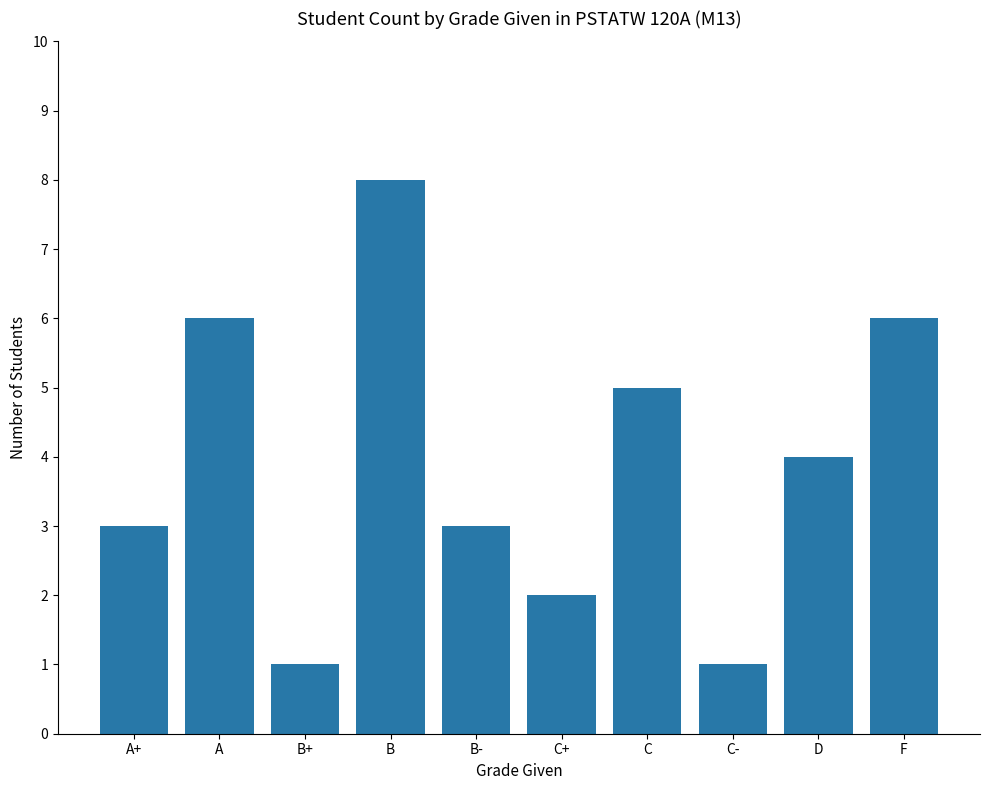

What is the change in value from D to F?

+2